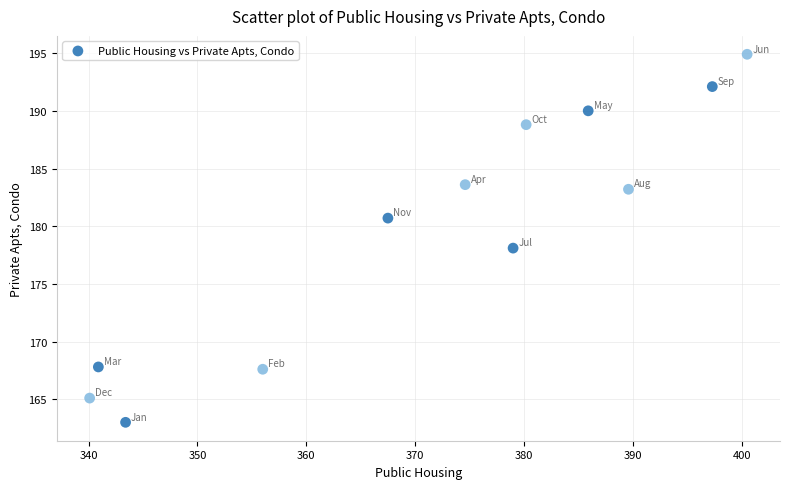

What is the range of X values (max minus min)?

60.4